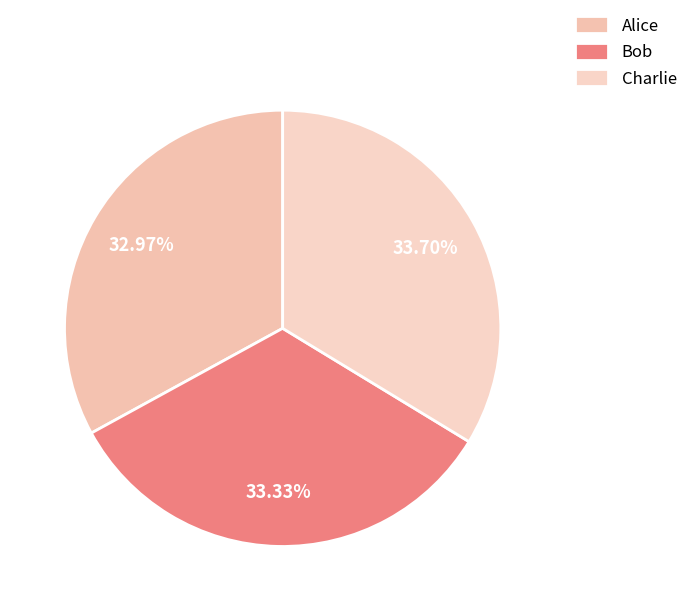

True or false: Charlie accounts for 34% of the total.

True